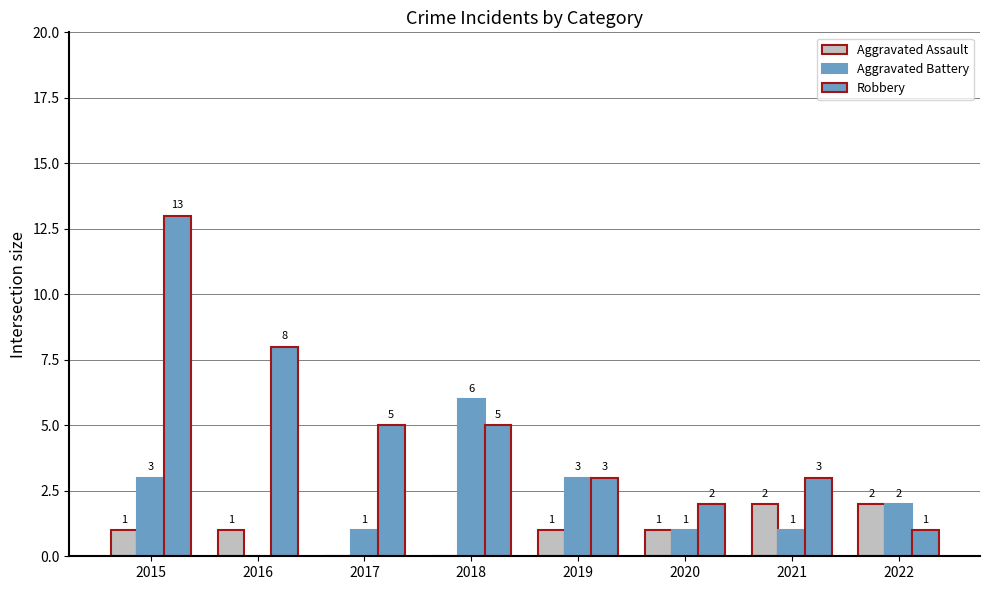

What is the sum of all Robbery values?

40